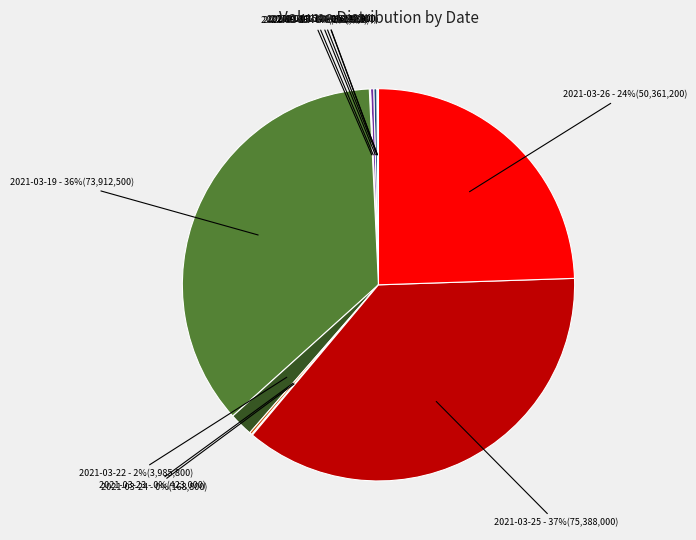

The 2021-03-22 slice represents 16% of the pie. True or false?

False